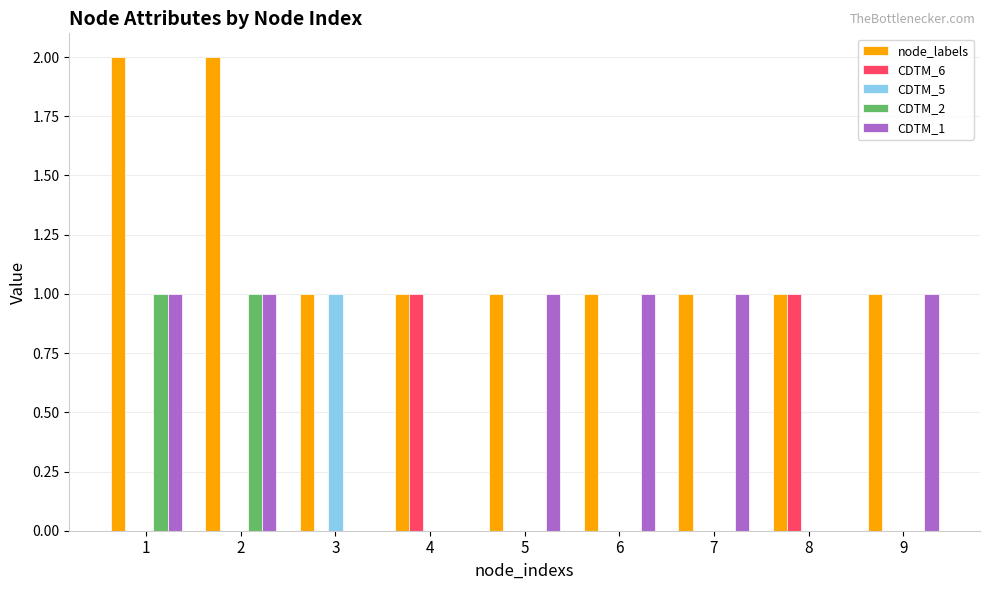

Which category has the highest value in the CDTM_5 series?

3